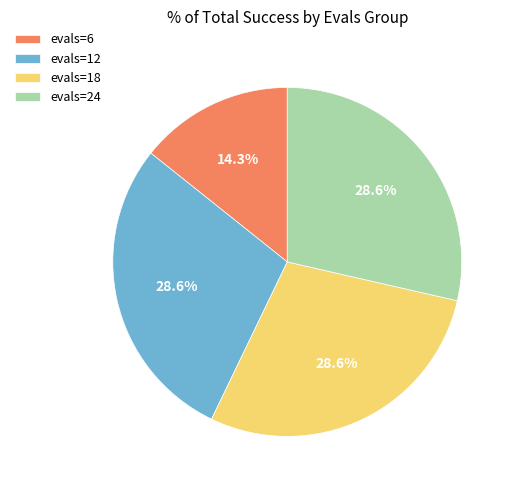

Does evals=6 represent more than half of the total?

No